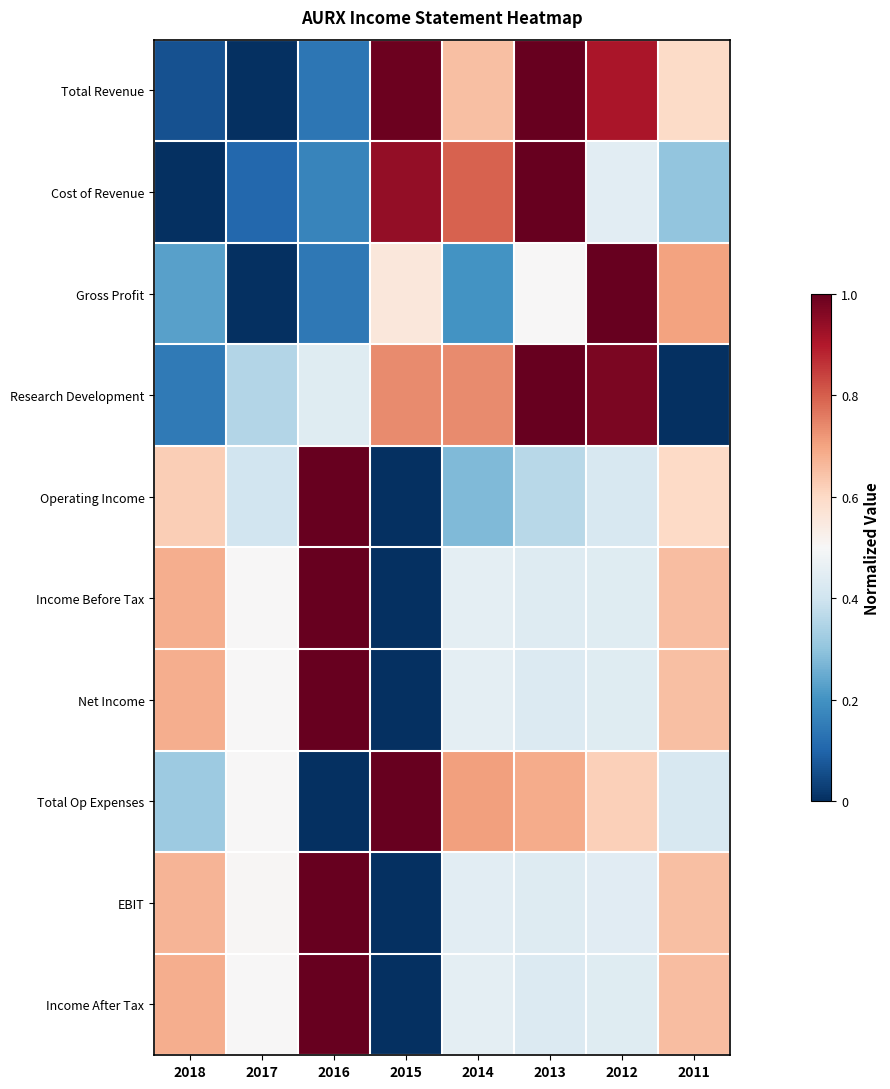

What is the total value across all series at 2012?

6.1